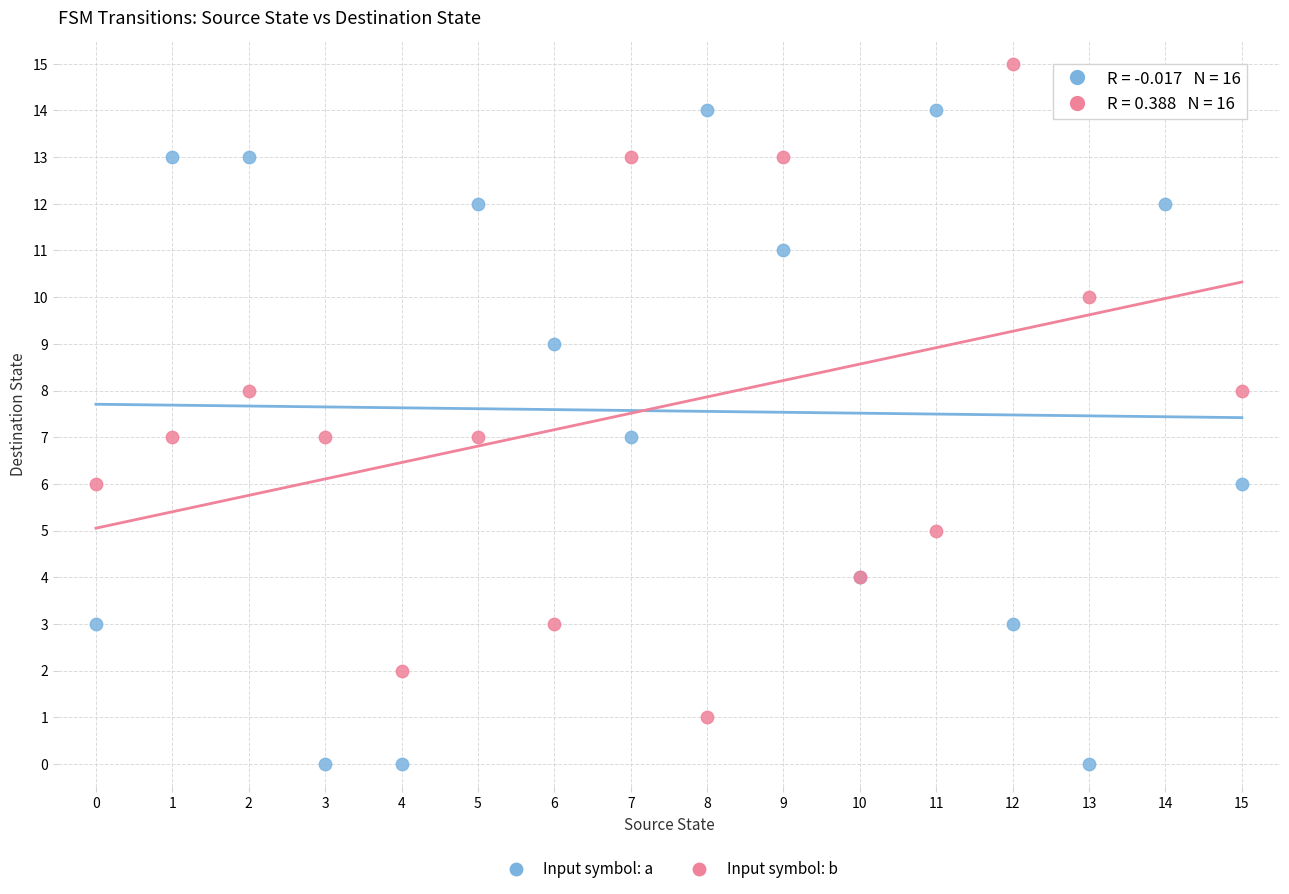

Which series reaches the minimum Y coordinate?

Input symbol: a